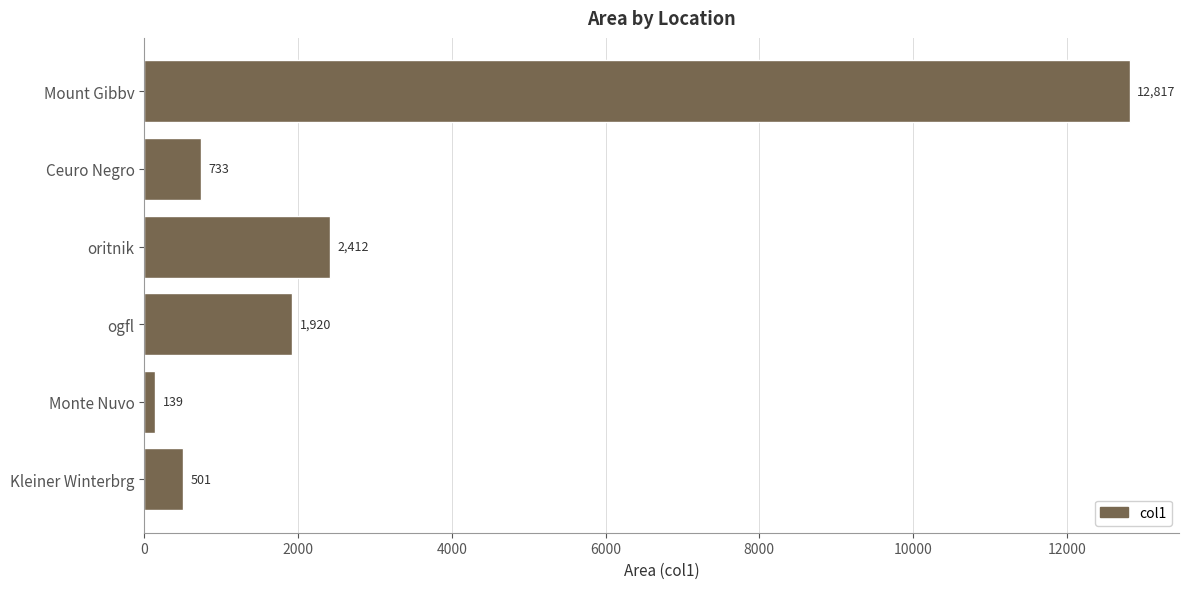

What value does the data have at Monte Nuvo?

139.2